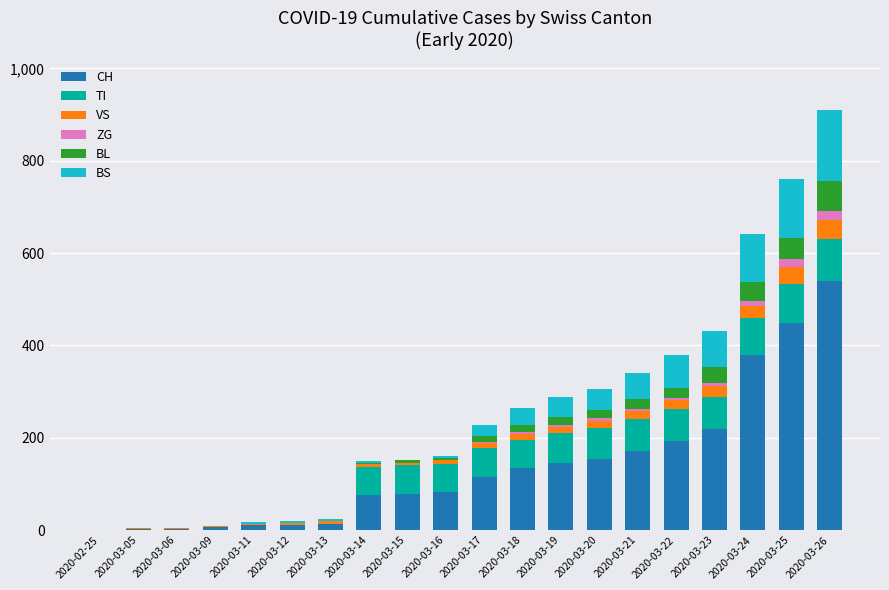

What is the maximum value for CH?

540